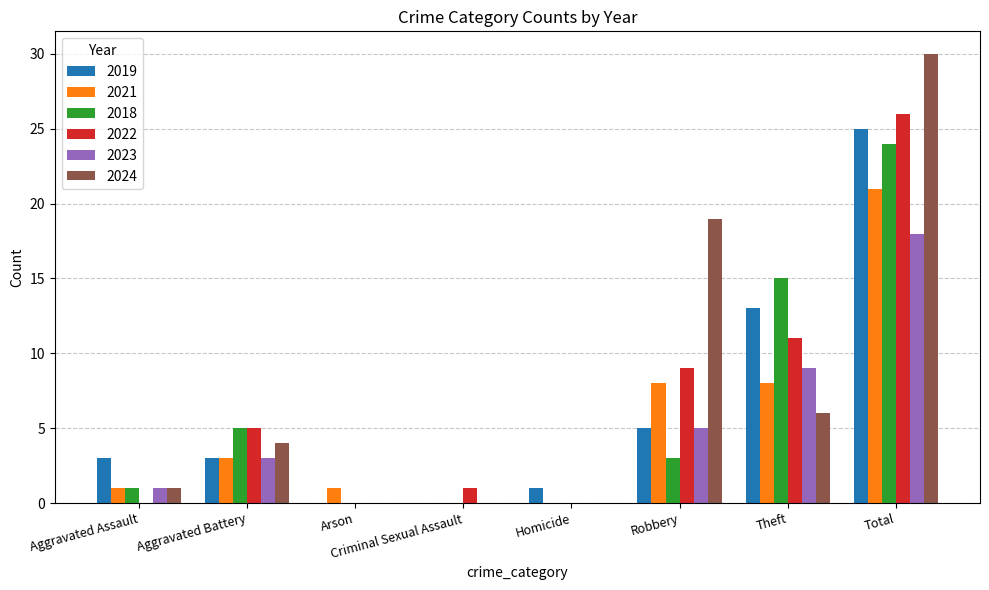

Are the bars grouped side by side (vs. stacked)?

Yes